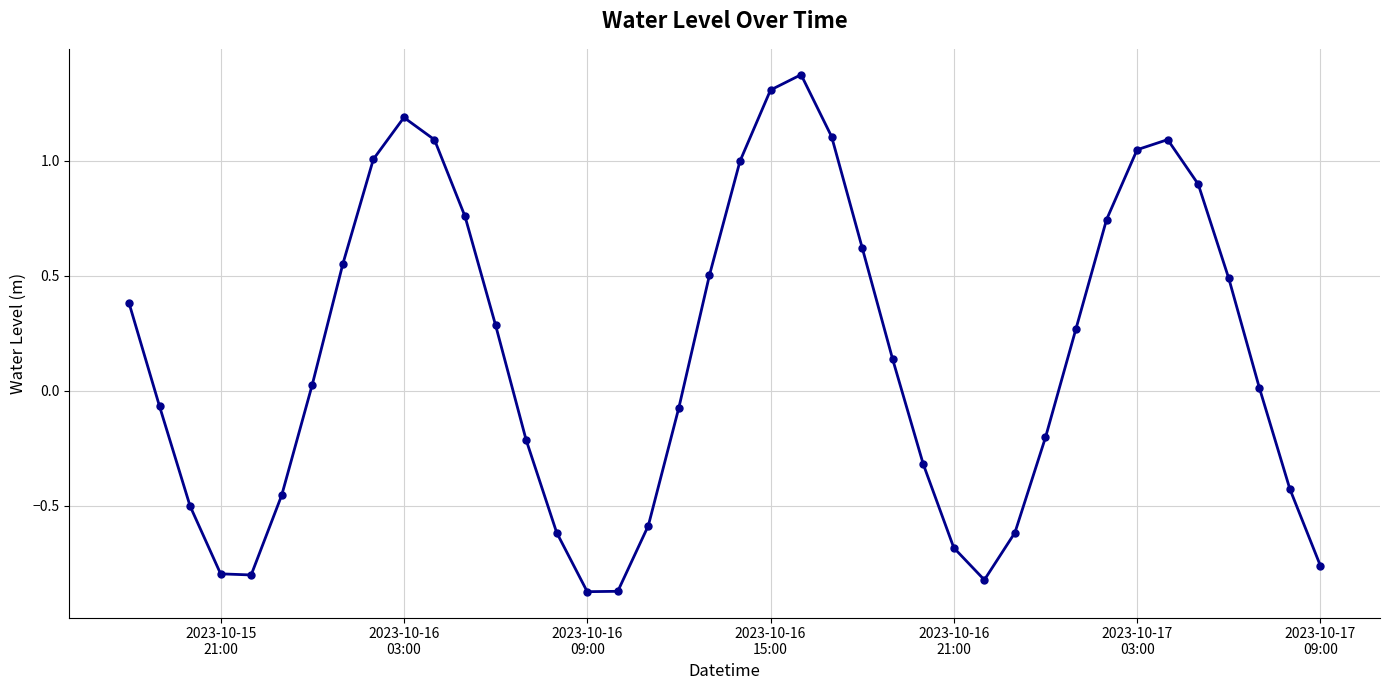

How many points are higher than both their immediate neighbors (excluding endpoints)?

3